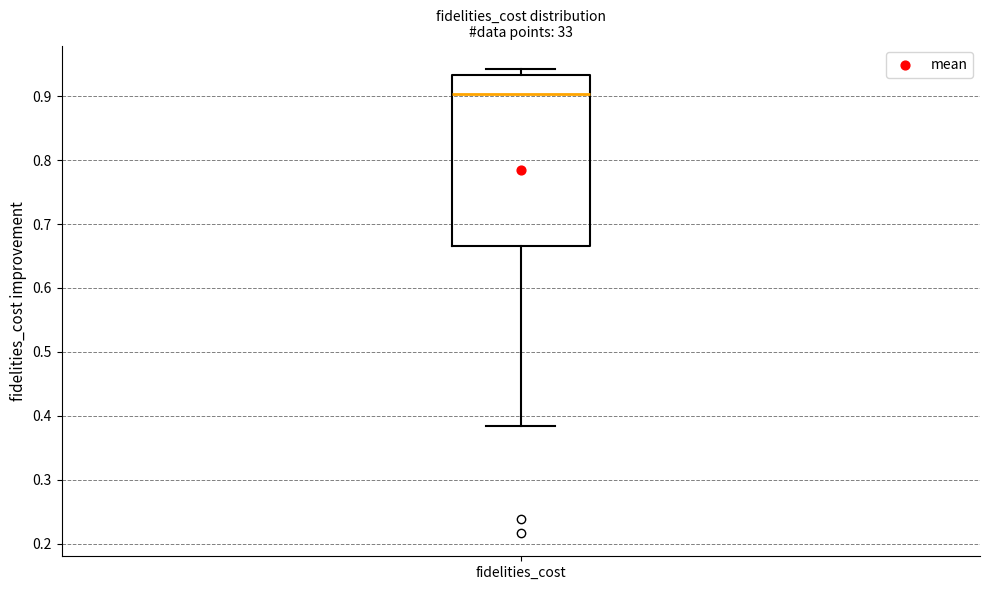

Transcribe this box plot: give where the median line is, the range the box spans, and where the two whiskers end, as read against the y-axis. The values are not printed on the chart, so give them approximately, as read against the axis.

median 0.90, box 0.67 to 0.93, whiskers 0.38 to 0.94